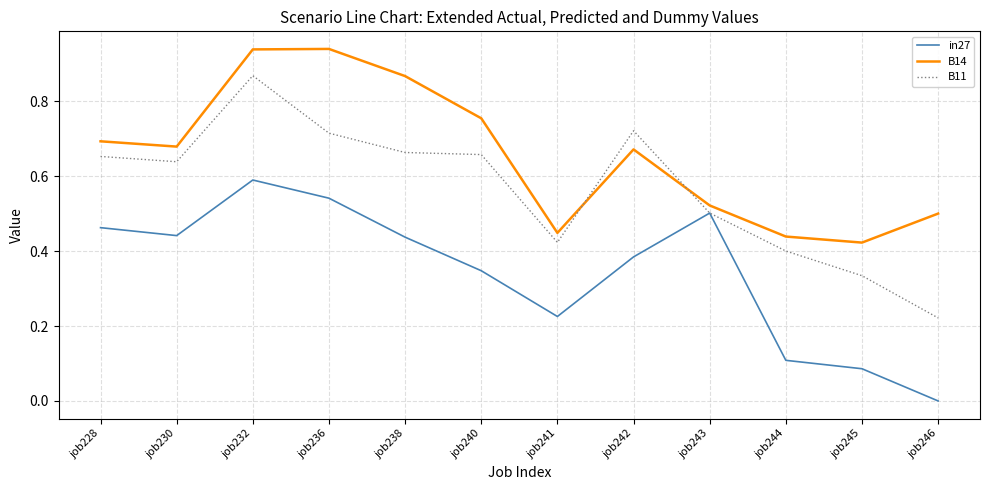

How many B11 values are between 0 and 1?

12